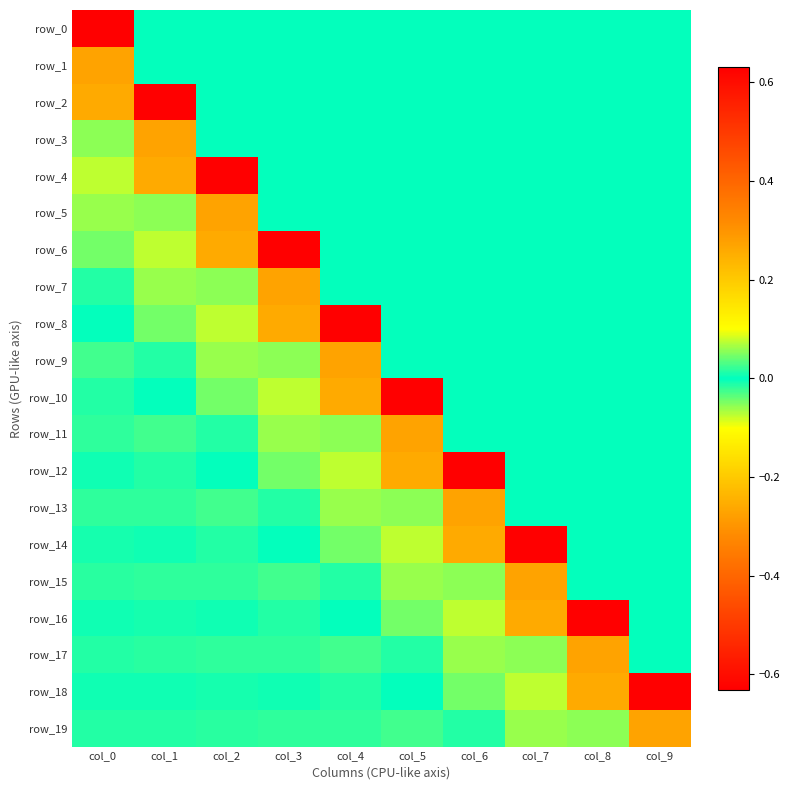

Which has a higher value, col_3 or col_6?

col_3